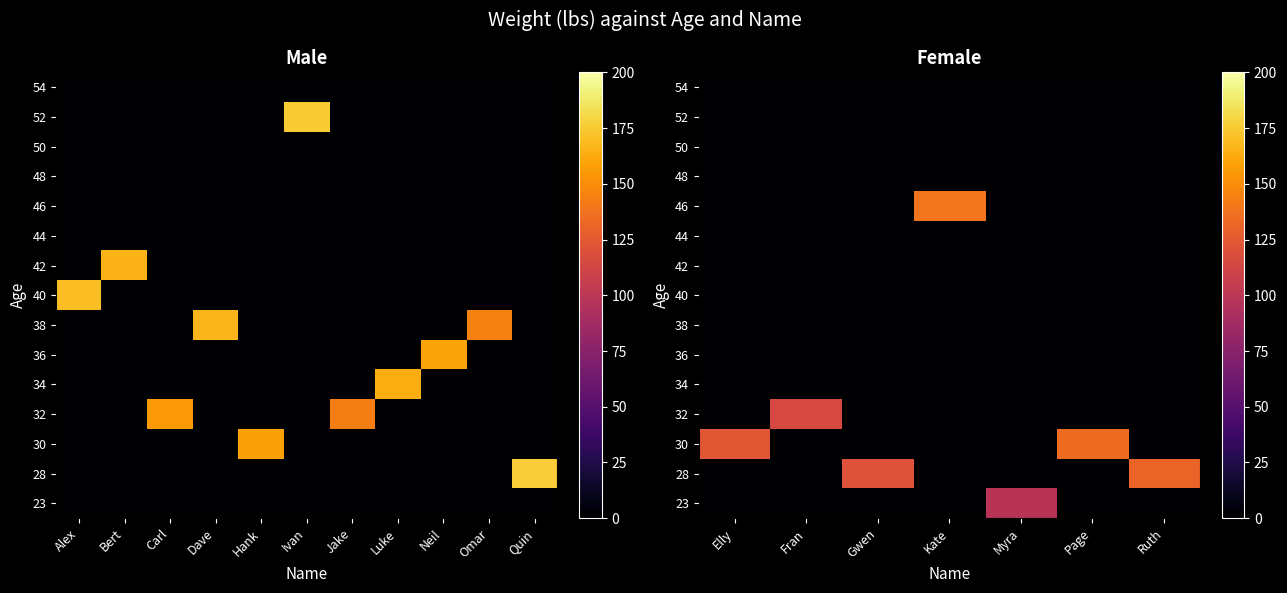

How many data points does each series have?

7